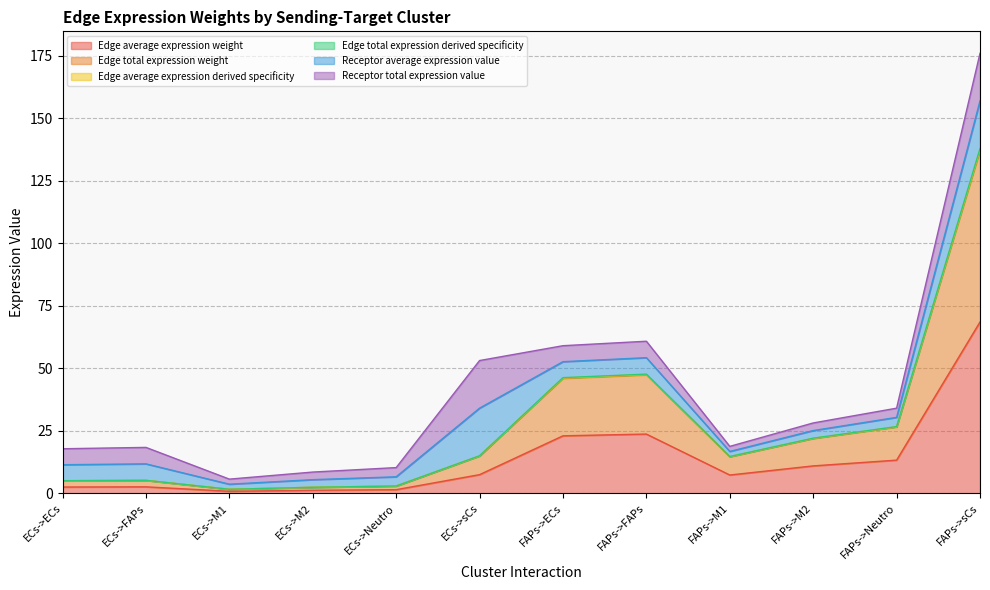

Read the Edge average expression derived specificity value at FAPs->M1.

14.7